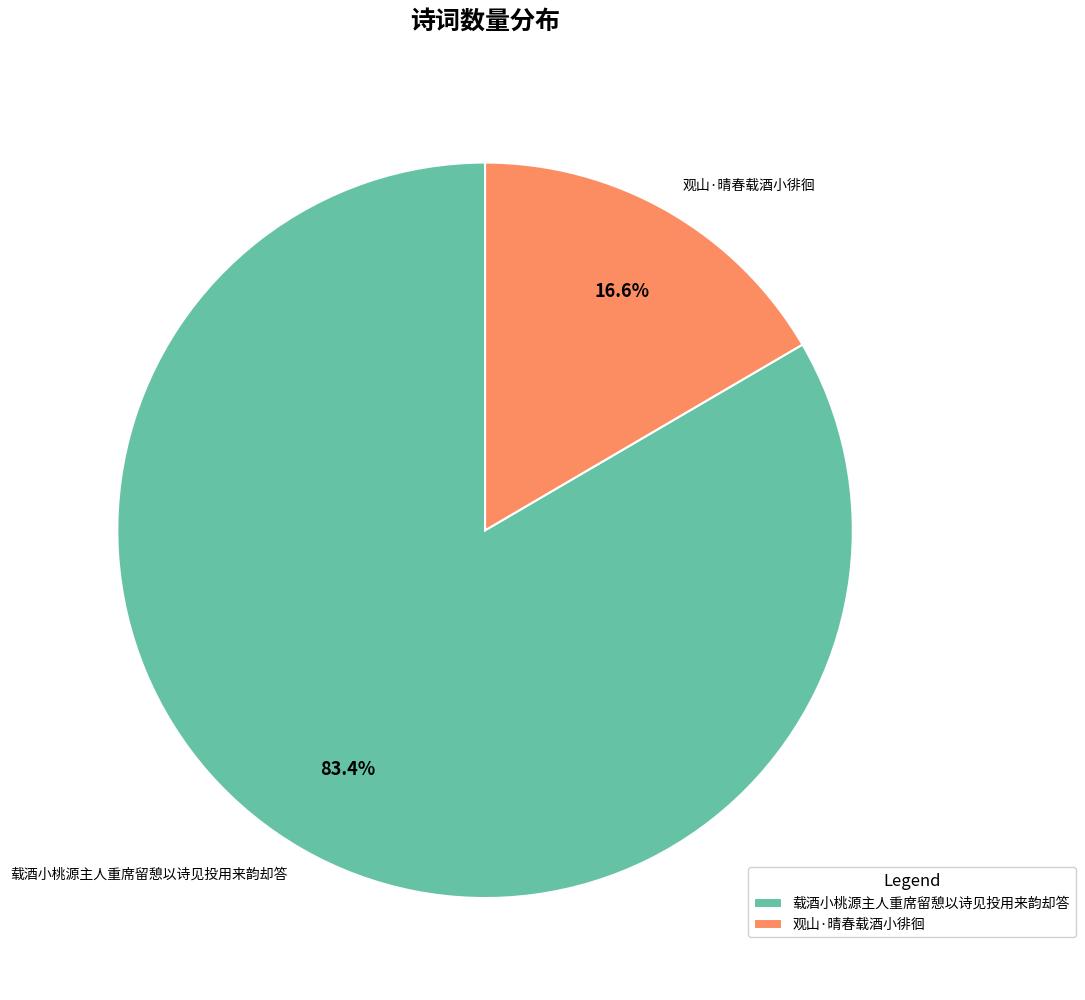

Which slice is the largest?

载酒小桃源主人重席留憩以诗见投用来韵却答